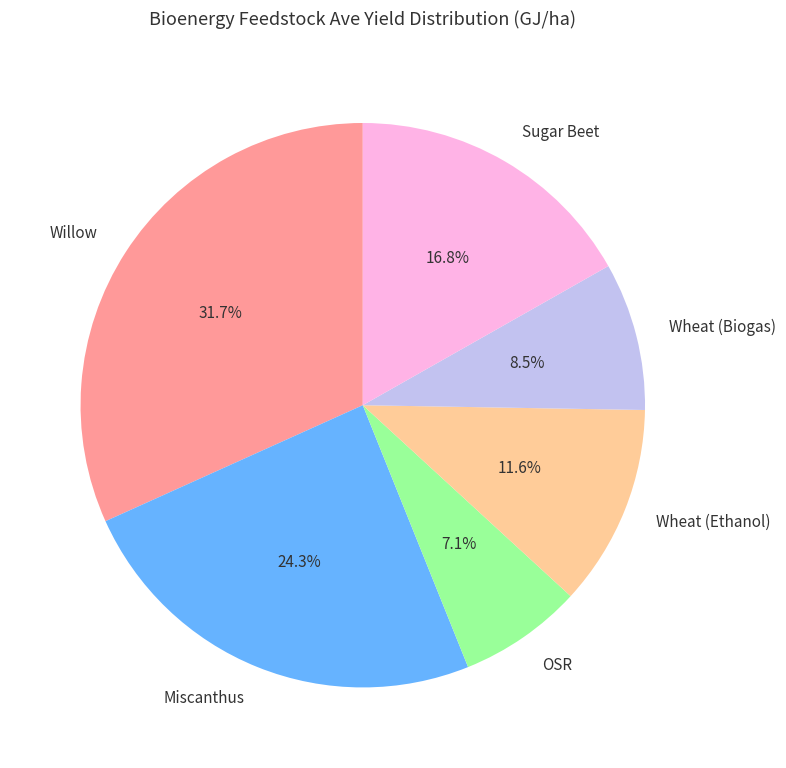

Approximately how many times larger is the value at OSR compared to Sugar Beet?

0.4